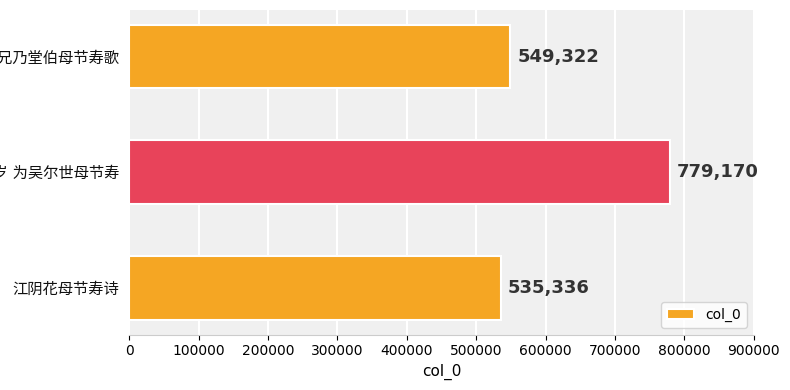

What is the value of the 3rd bar from the top?

535336